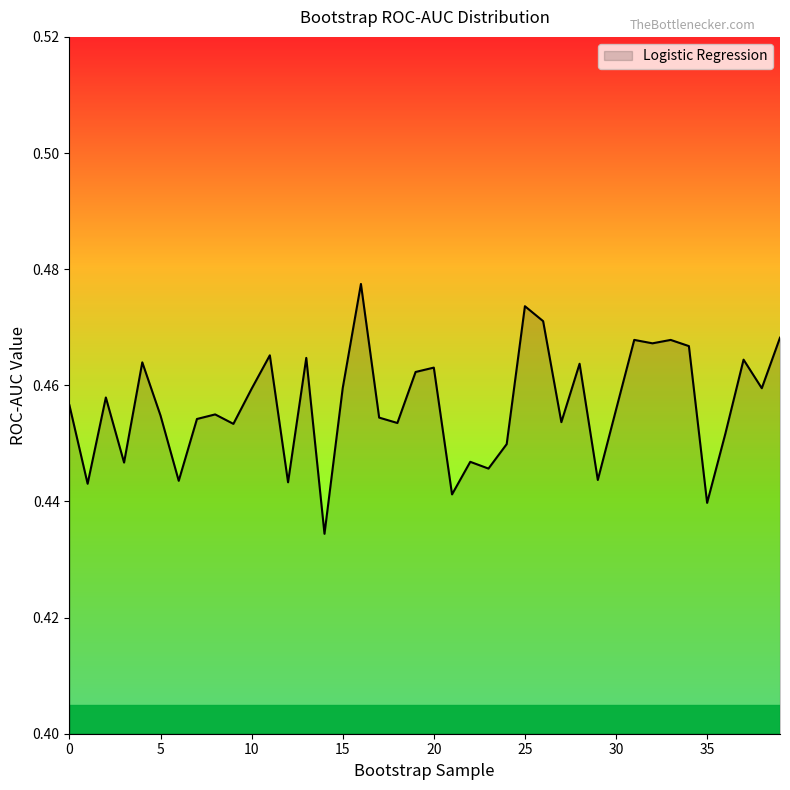

Does the chart display data point markers on the line(s)?

No